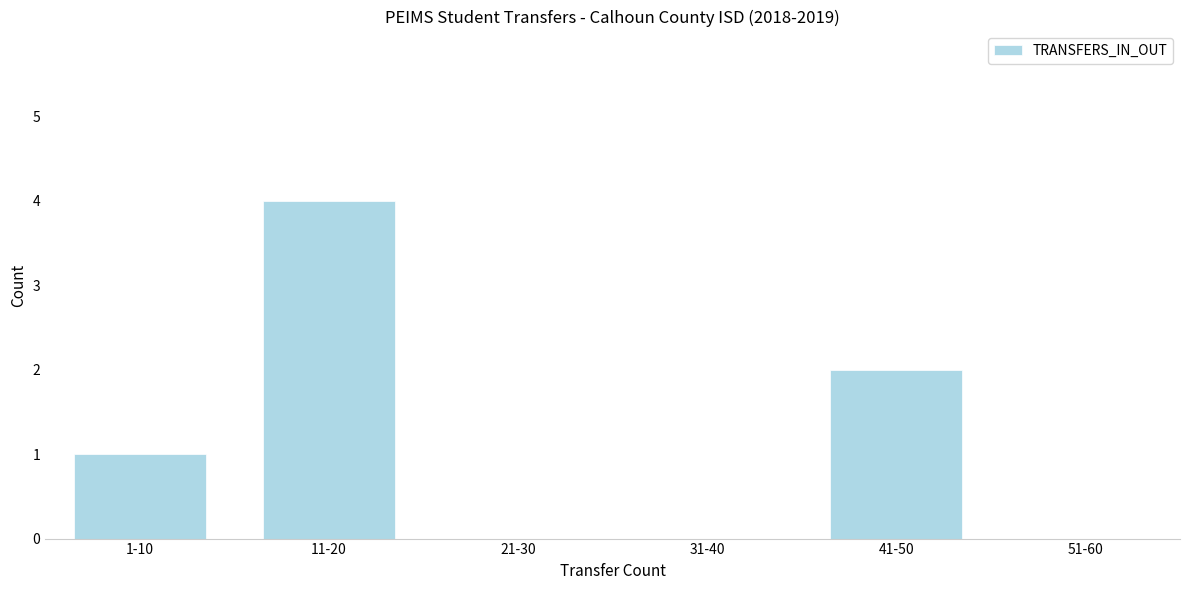

What is the sum of all values?

7